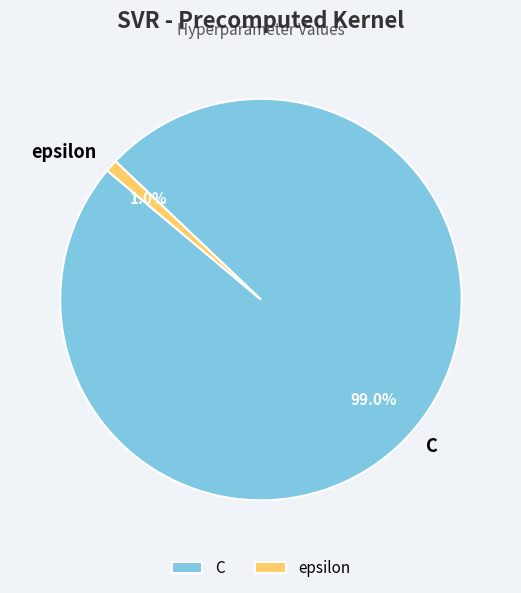

How much of the chart is everything except C?

1.0%